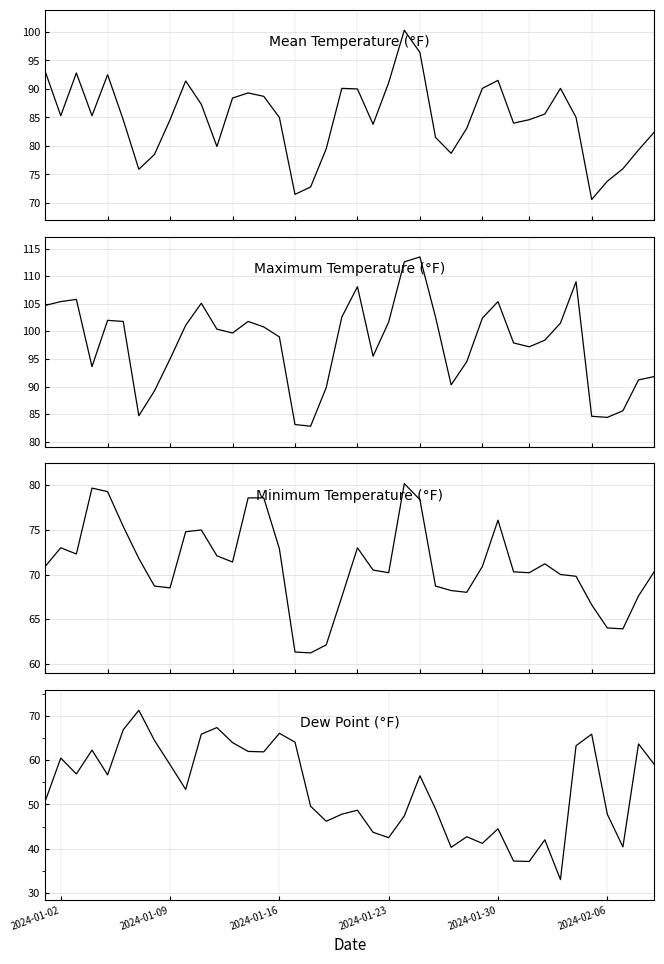

What are all the series names shown in the legend?

TEMP, MAX, MIN, DEWP